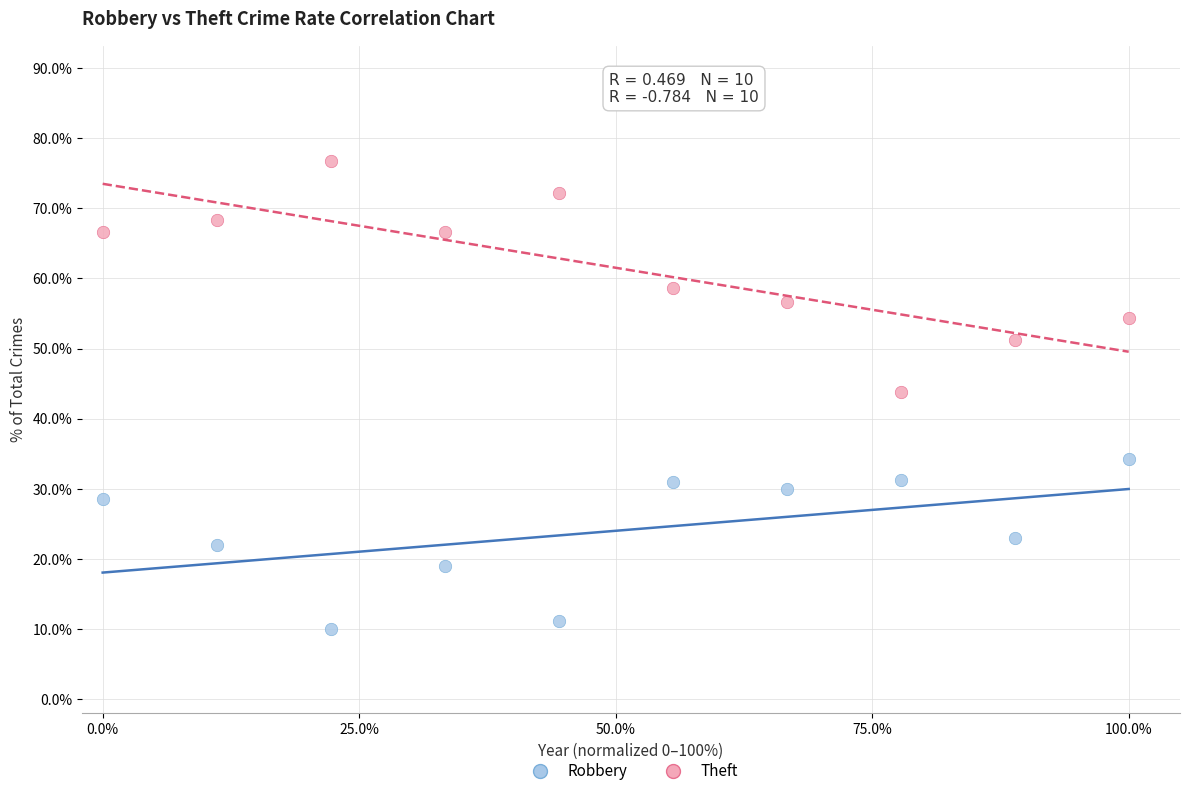

Across all data points, what is the range of Y values (max minus min)?

66.7